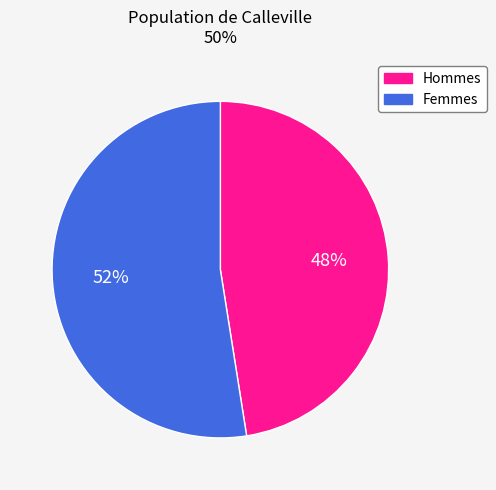

What is the smallest slice in the pie chart?

Hommes